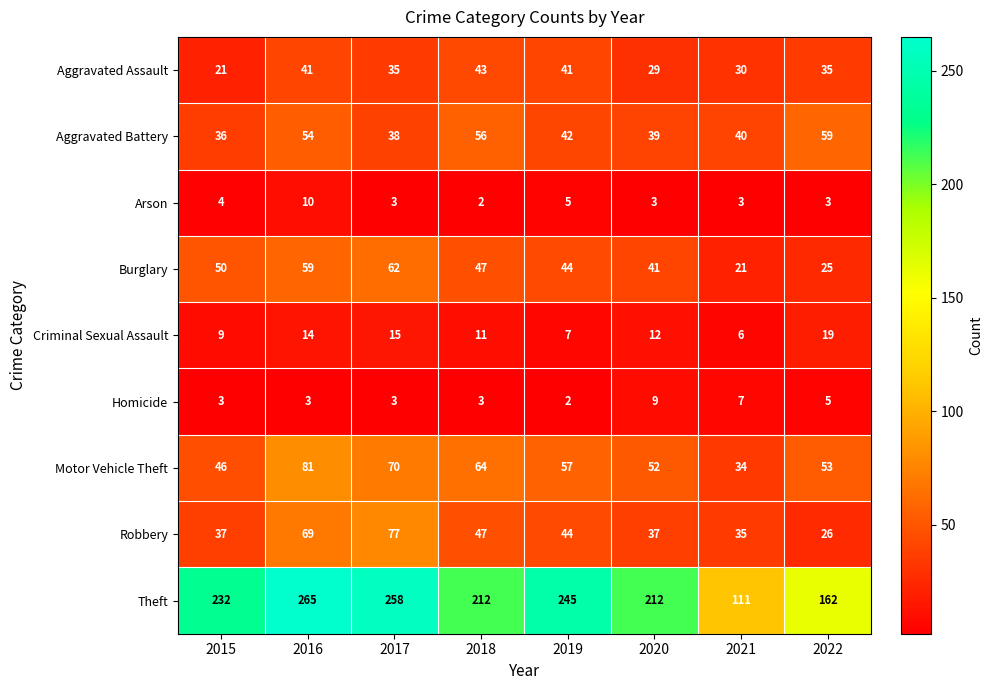

The value of Burglary at 2019 is 15. True or false?

False